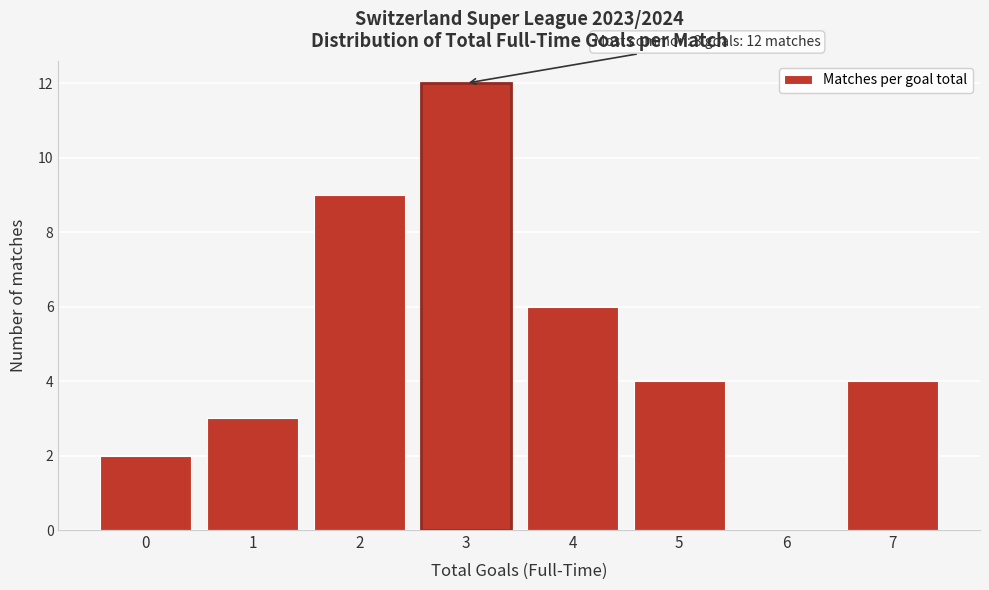

Reading left to right, extract all data points from this chart.

0=2	1=3	2=9	3=12	4=6	5=4	6=0	7=4